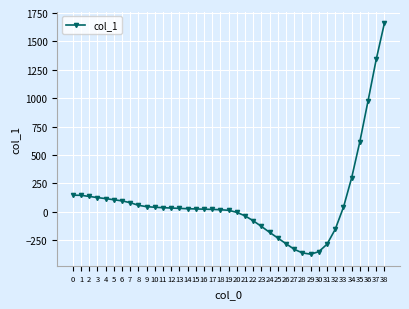

What is the average value?

89